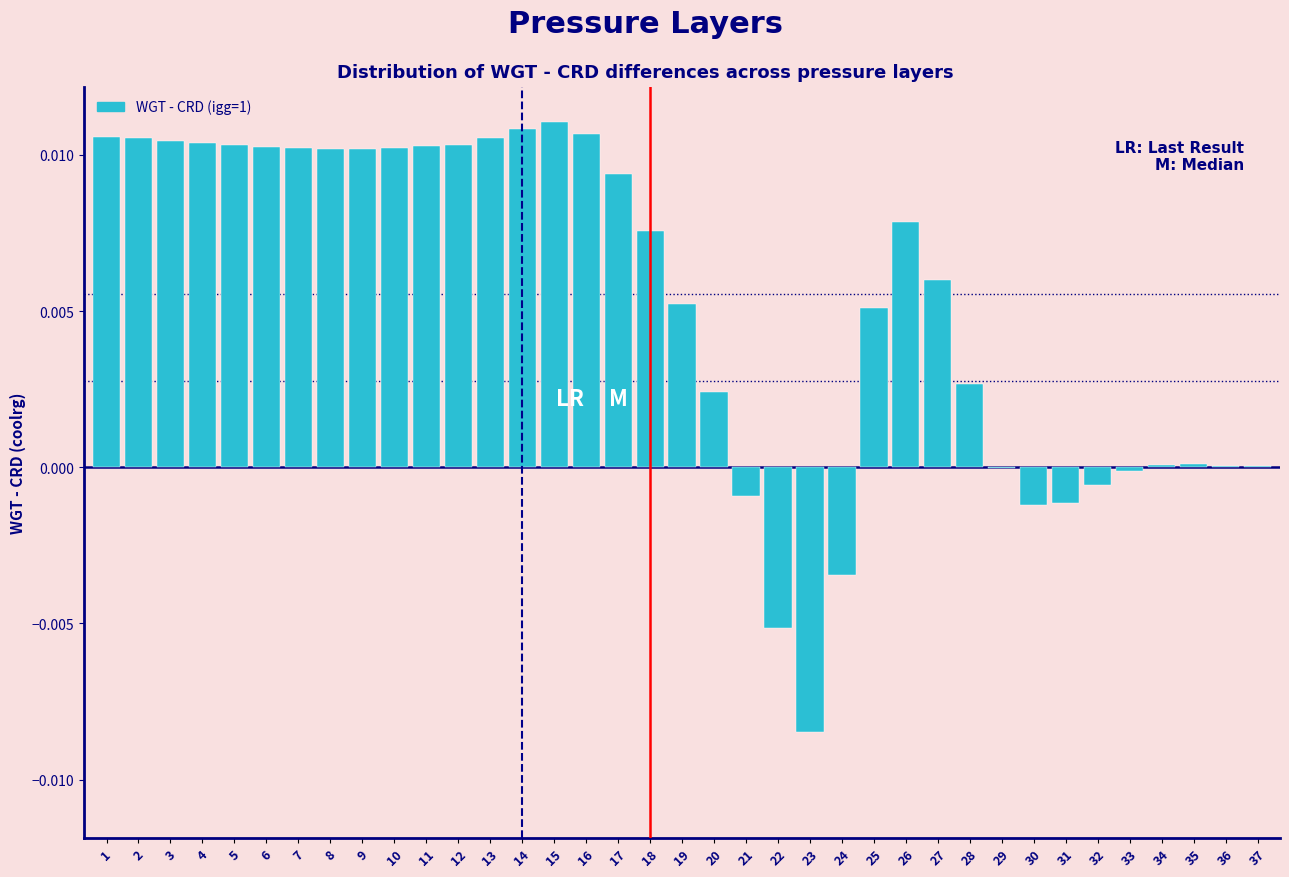

Is it true that the value at 6 is 0.0?

True